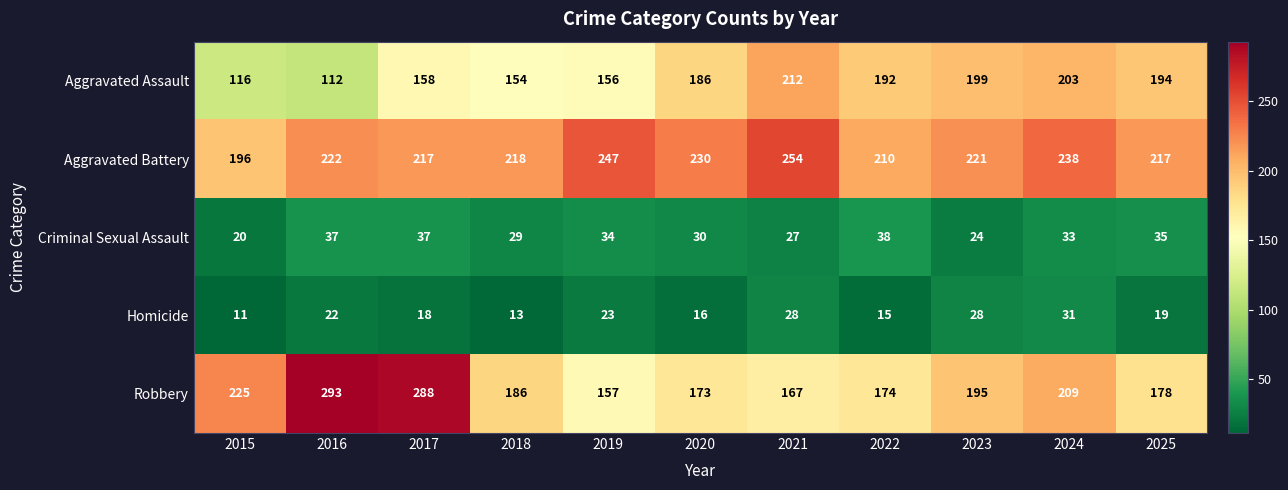

Is it true that Aggravated Assault equals 322 at 2024?

False